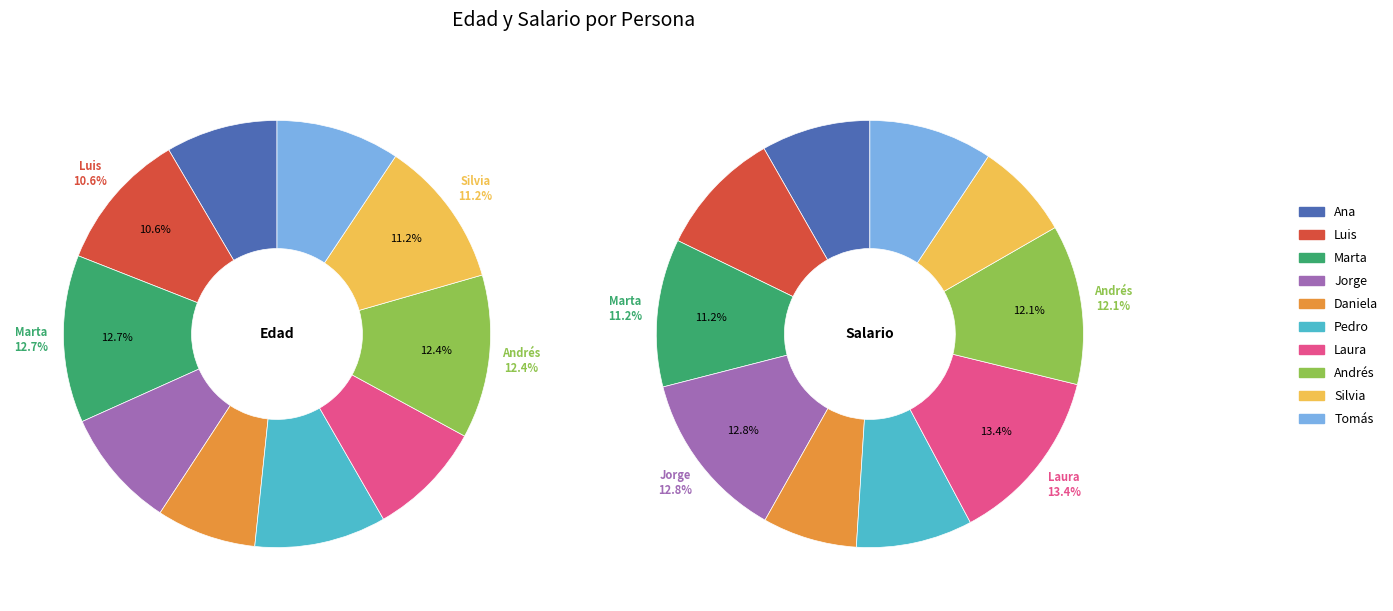

Rank the series by their maximum value, from lowest to highest.

Edad, Salario